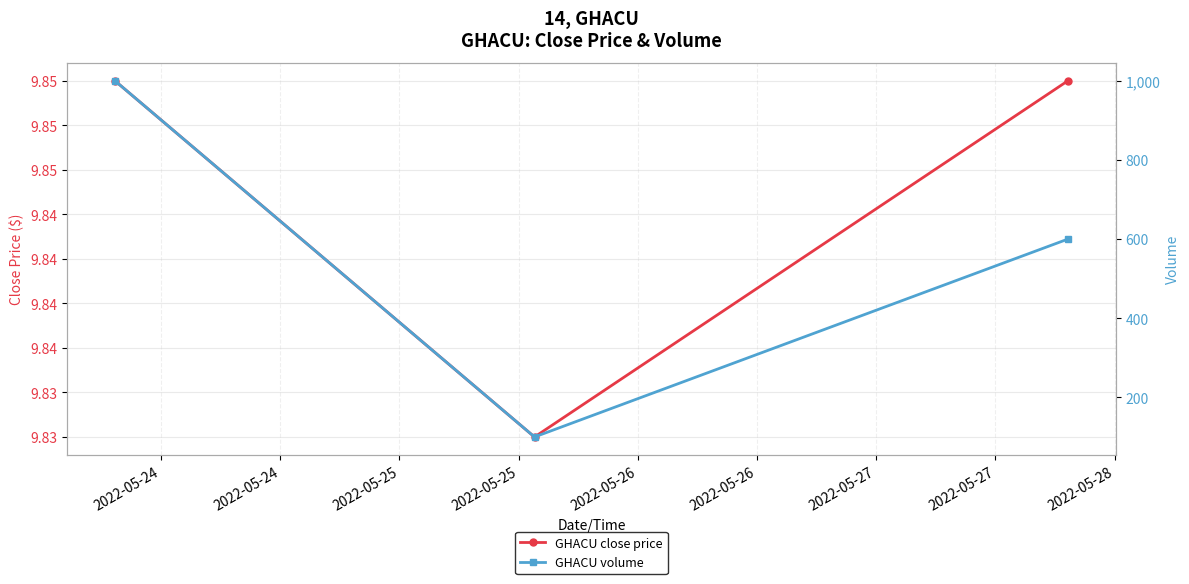

The GHACU volume series shows 1000.0 at 2022-05-24. True or false?

True